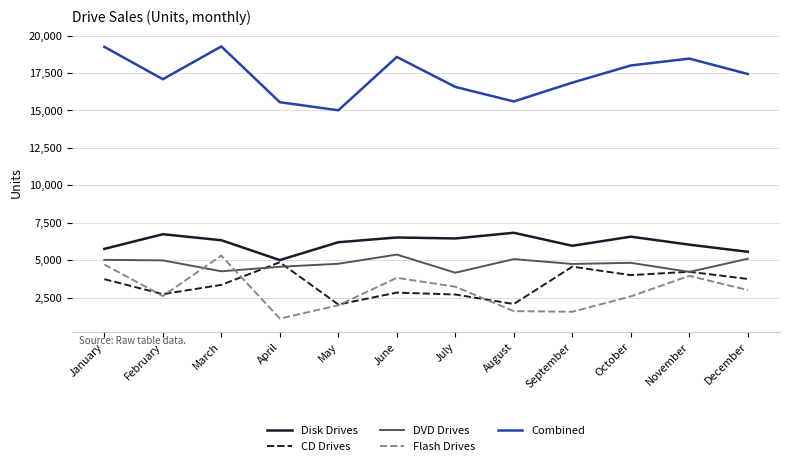

Which series has the largest total across all categories?

Combined